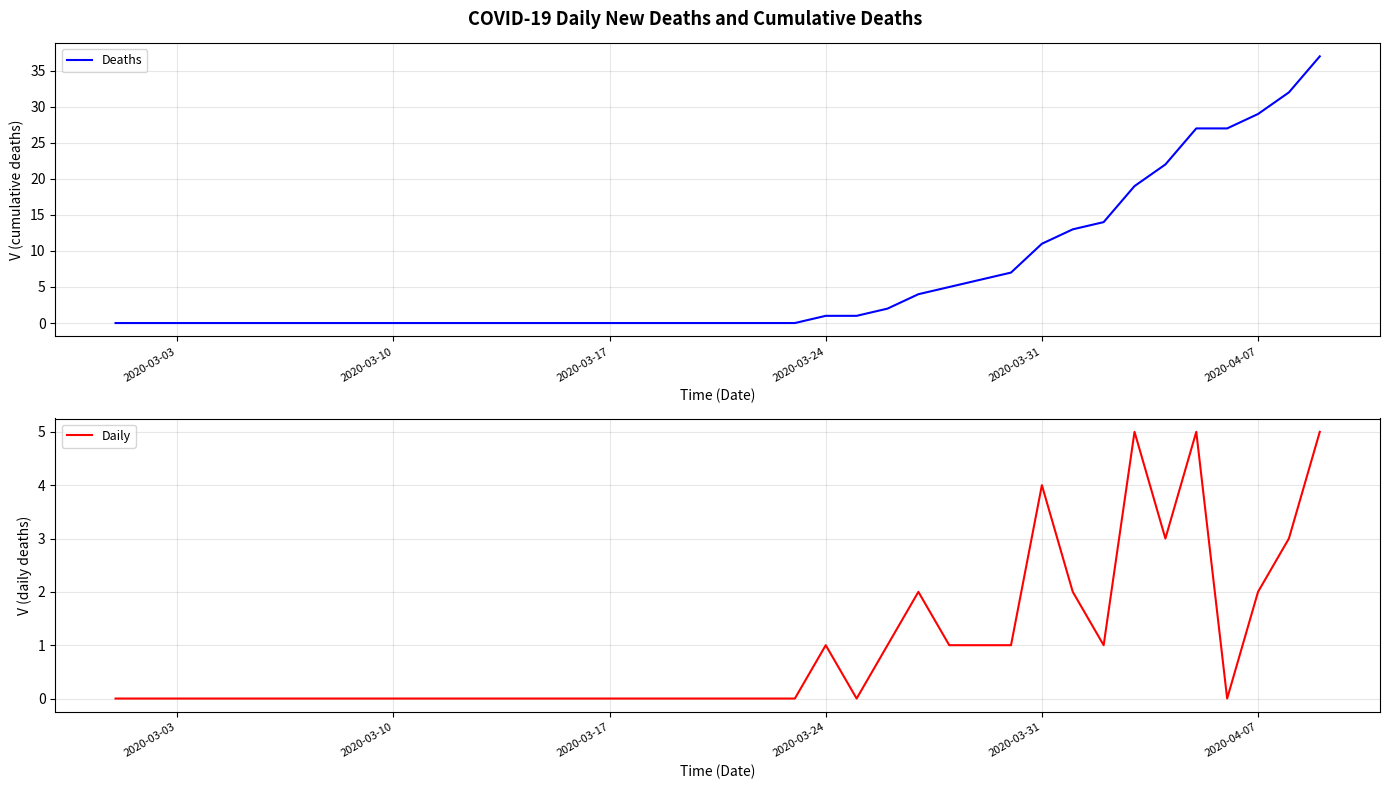

How many lines are shown in the chart?

2